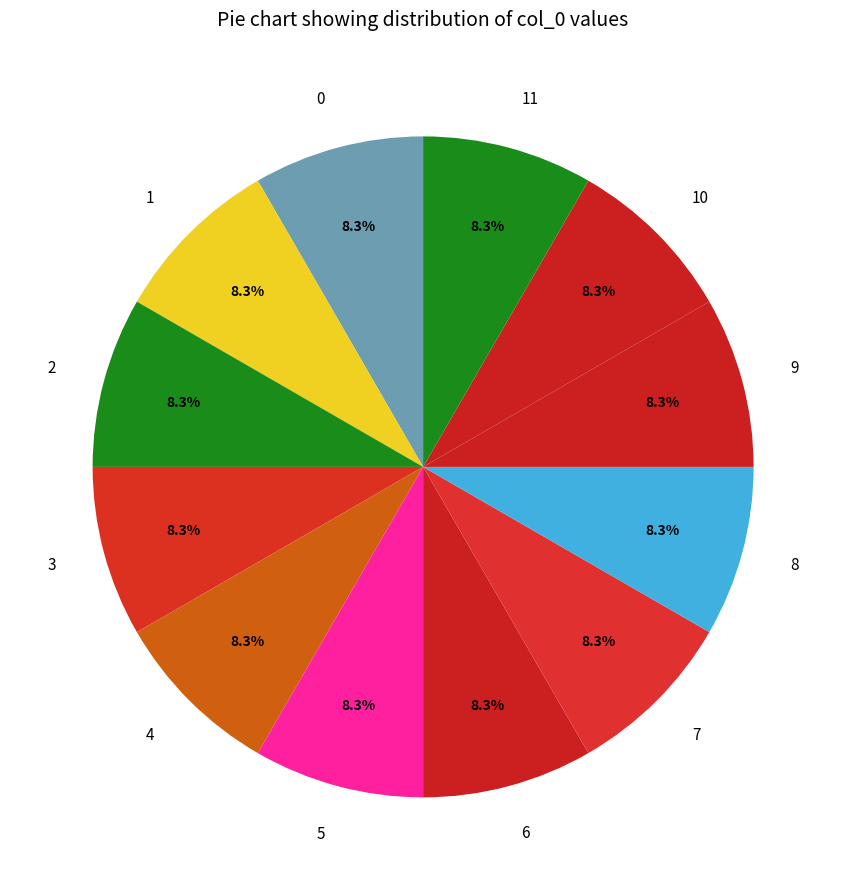

What is the total percentage of 0 and 4?

16.7%